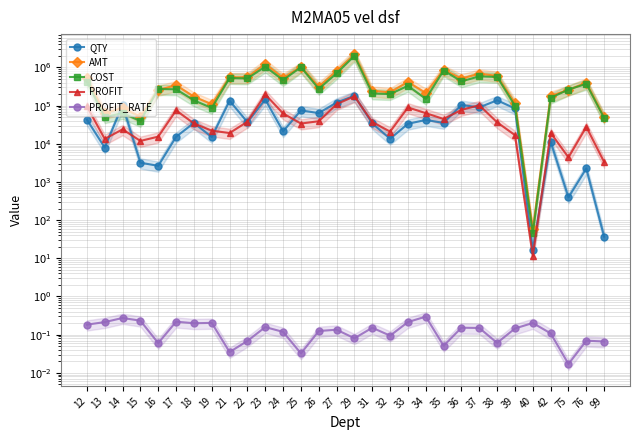

At how many categories does at least one series exceed 1623596?

1